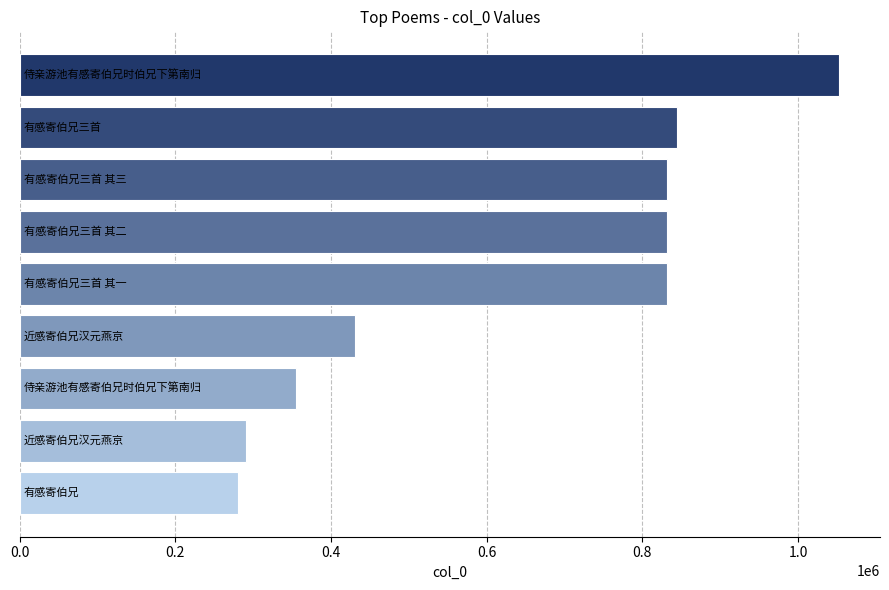

What is the smallest value displayed?

280537